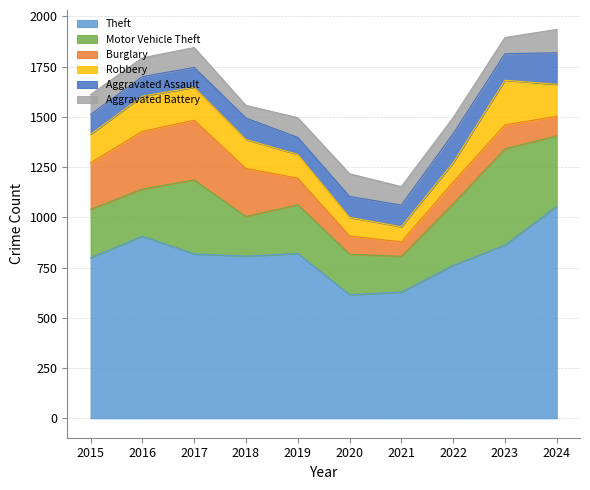

How many interior local valleys does the Robbery series have?

1